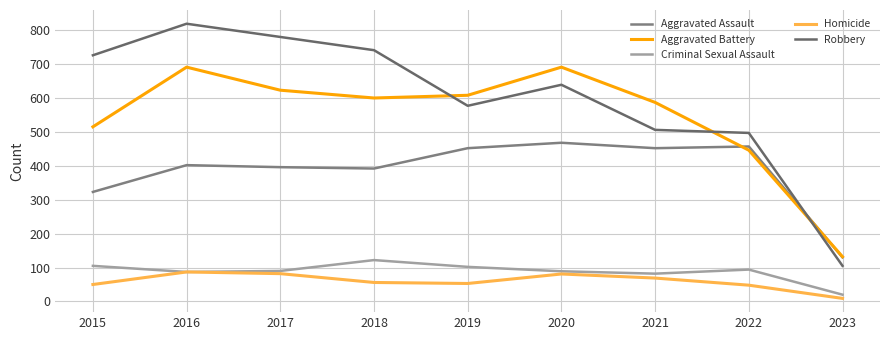

Reading left to right, extract all data points from this chart.

Aggravated Assault: 323	402	396	392	452	468	452	457	130
Aggravated Battery: 515	691	623	600	608	691	587	446	132
Criminal Sexual Assault: 105	87	90	122	102	89	82	94	20
Homicide: 50	87	82	56	53	81	69	48	9
Robbery: 726	819	780	741	577	639	506	497	105